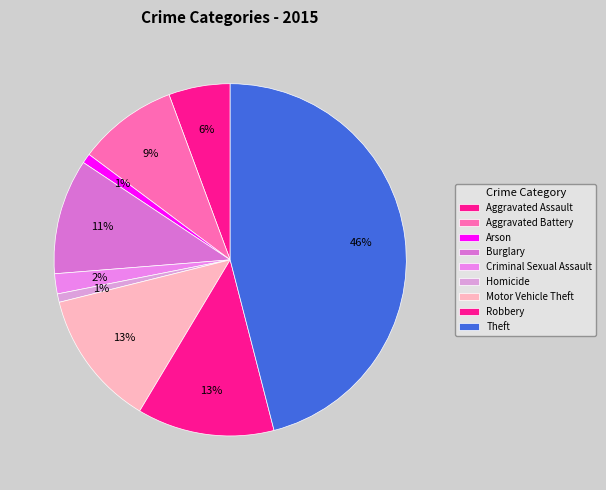

How many segments does this pie chart have?

9